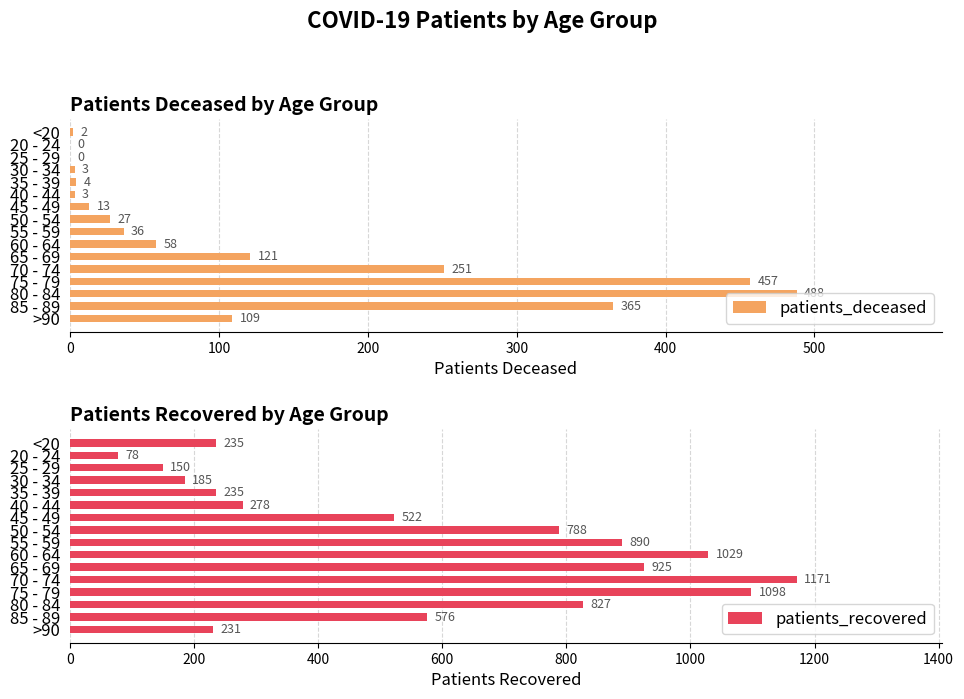

Is it true that patients_deceased equals 27 at 50 - 54?

True